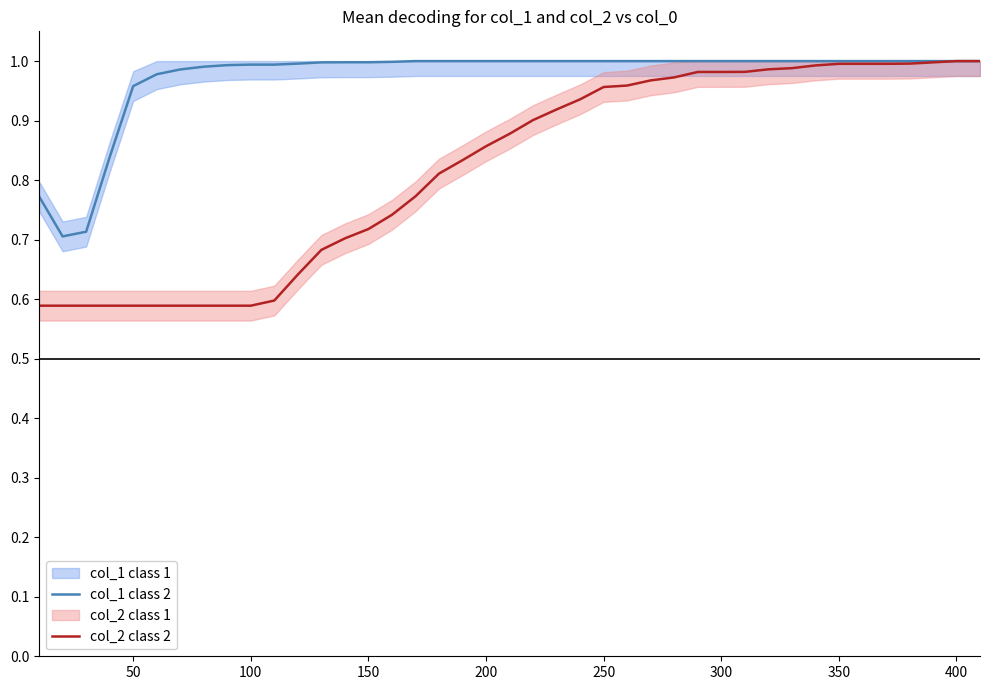

The col_1 class 2 series shows 1.0 at 350. True or false?

True